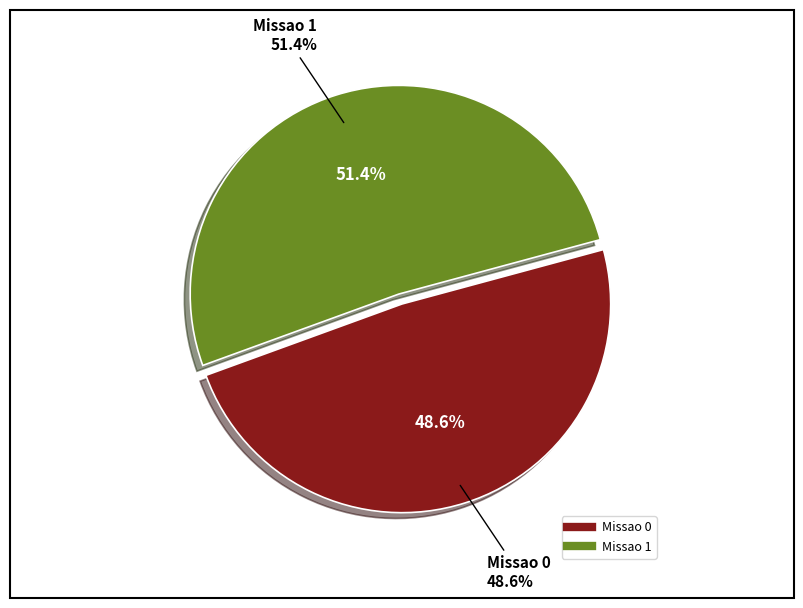

What percentage is the Missao 1 slice, to the nearest percent?

51%